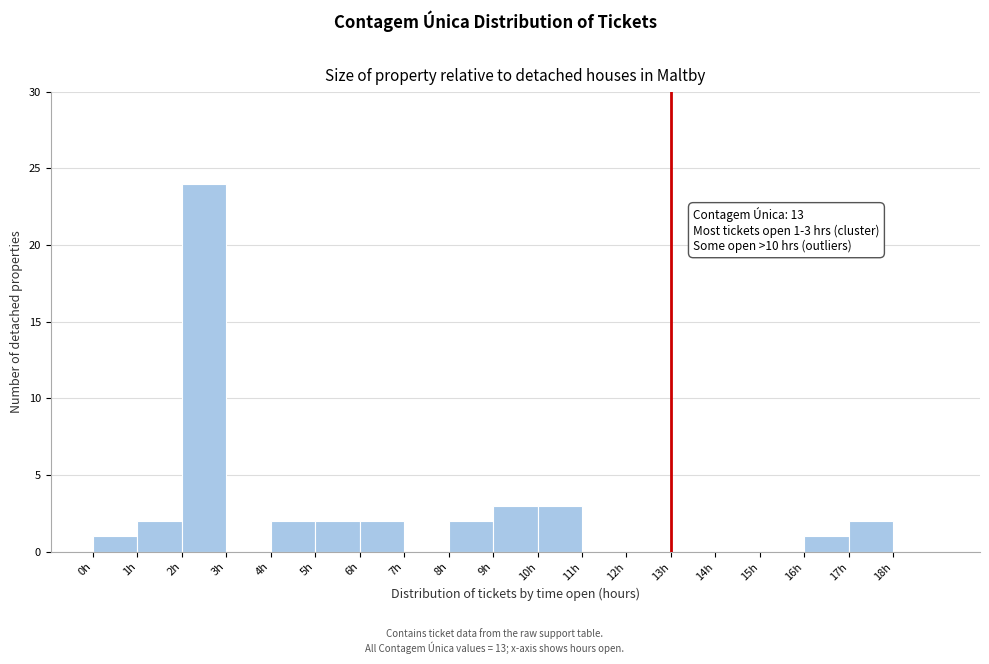

Which range on the x-axis has the tallest bar?

2 to 3